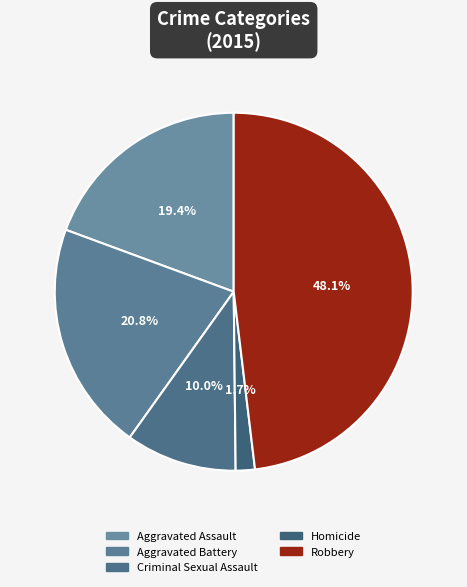

Does Criminal Sexual Assault account for over 50% of the chart?

No